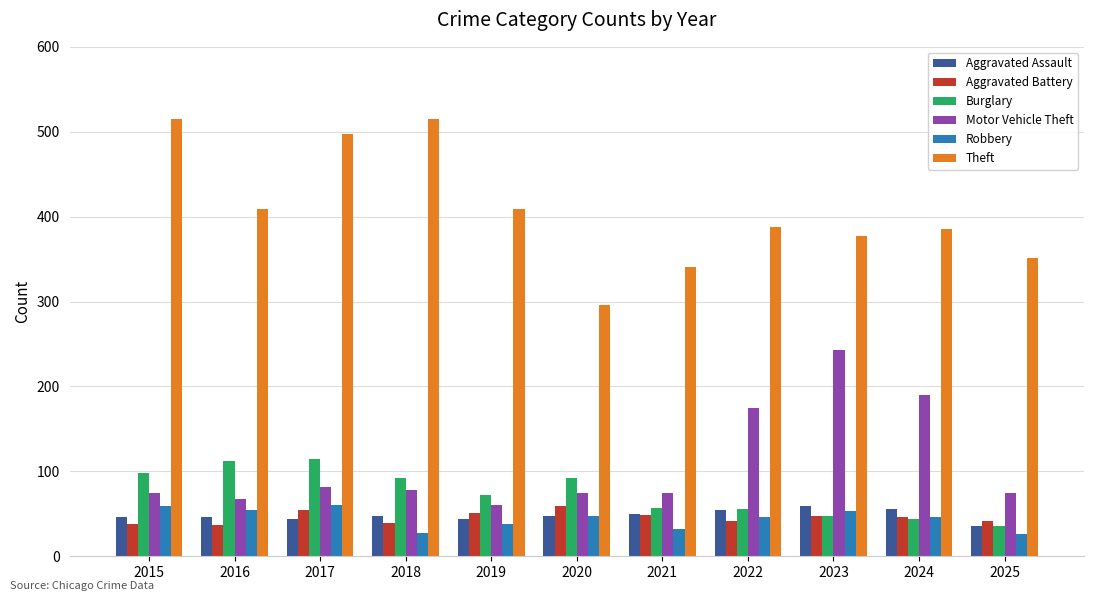

What are all the series names shown in the legend?

Aggravated Assault, Aggravated Battery, Burglary, Motor Vehicle Theft, Robbery, Theft